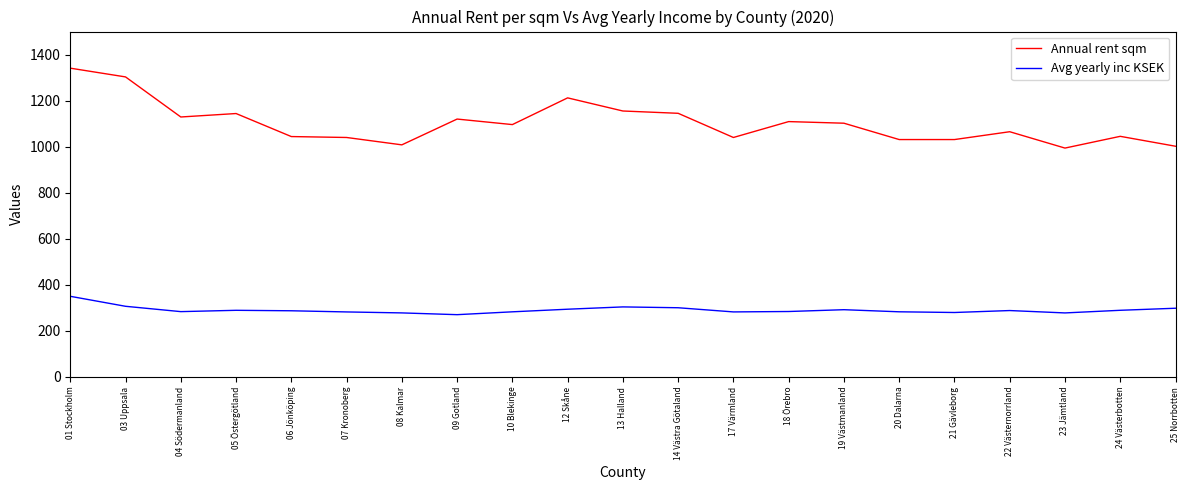

What are all the series names shown in the legend?

Annual rent sqm, Avg yearly inc KSEK